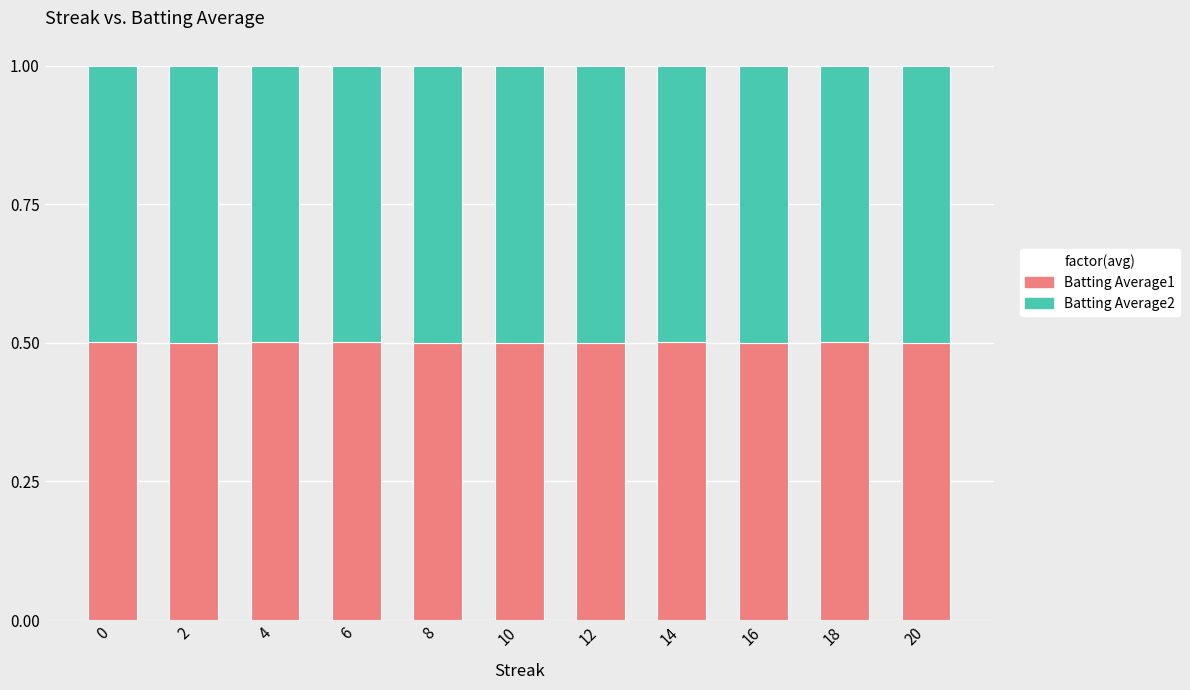

What is the total value across all series at 14?

1.0